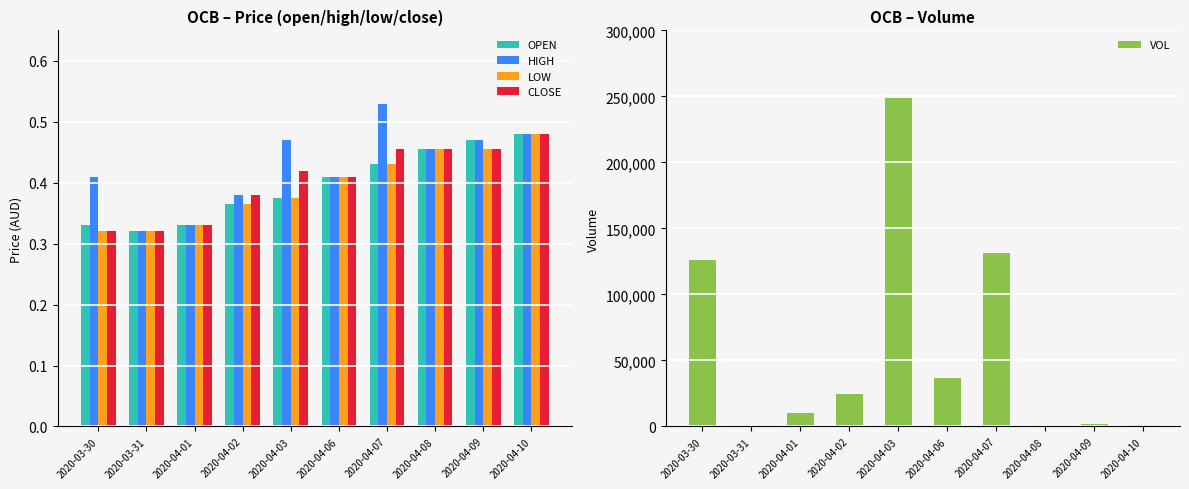

What is the label of the 6th bar from the left?

2020-04-06